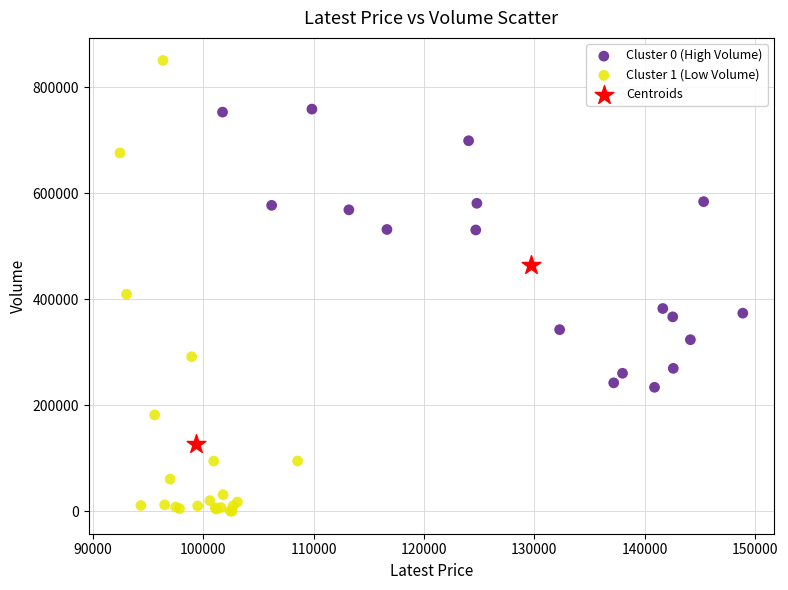

What are all the series names shown in the legend?

Cluster 0 (High Volume), Cluster 1 (Low Volume), Centroids